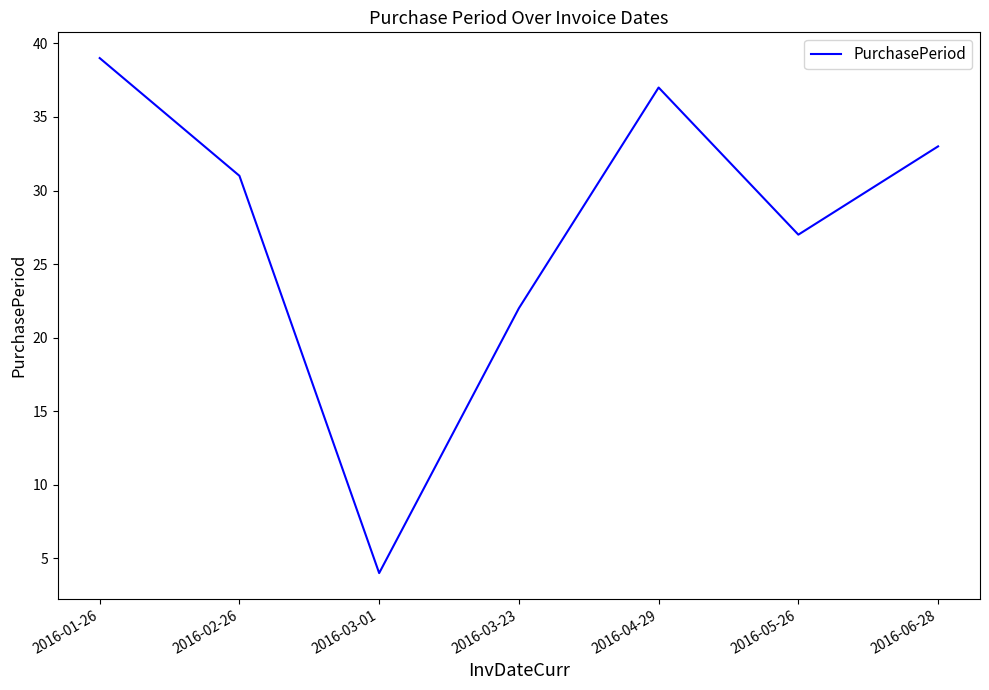

At which category does the data reach its first local peak?

2016-04-29